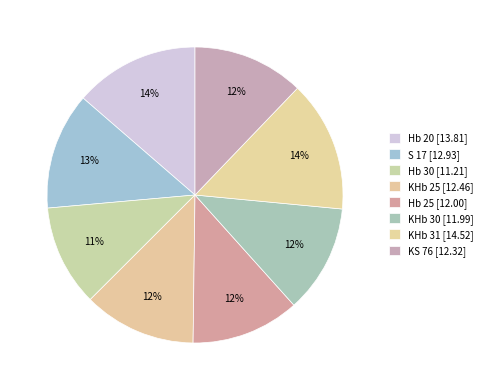

What is the ratio of the value at KHb 25 to the value at KHb 30?

1.0